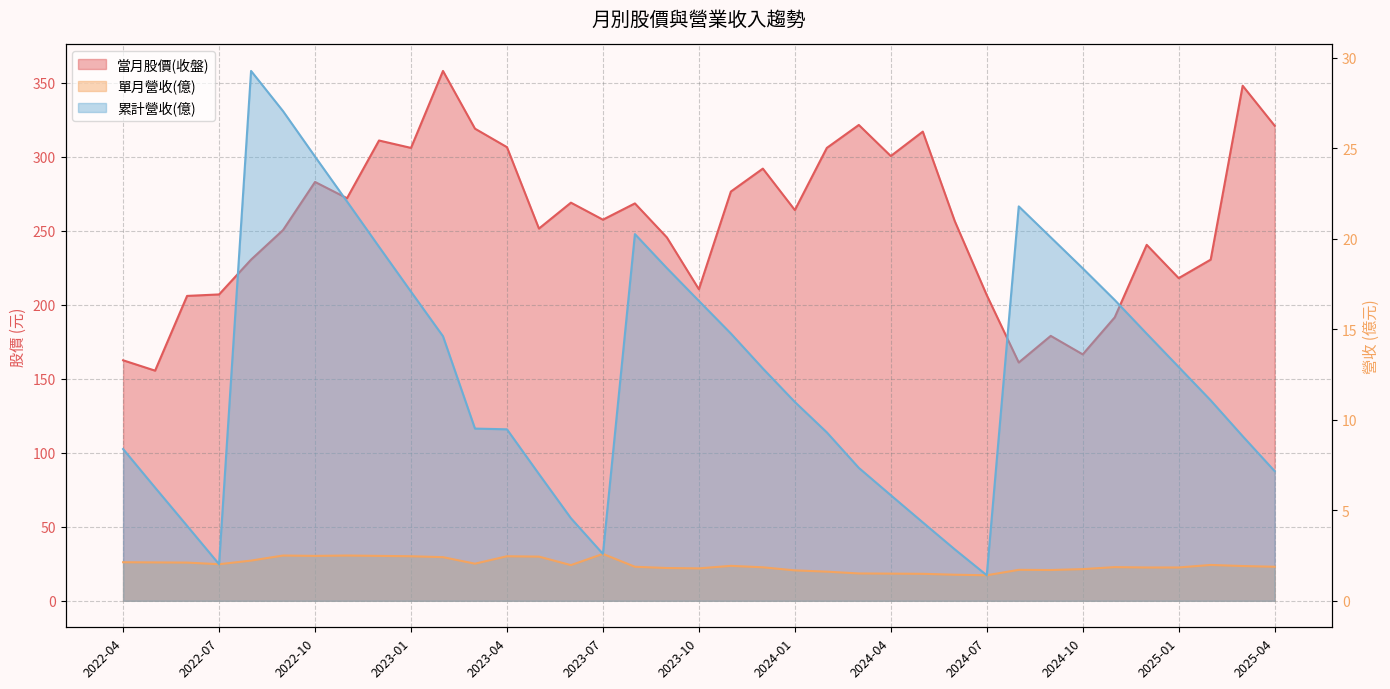

What are all the series names shown in the legend?

當月股價(收盤), 單月營收(億), 累計營收(億)